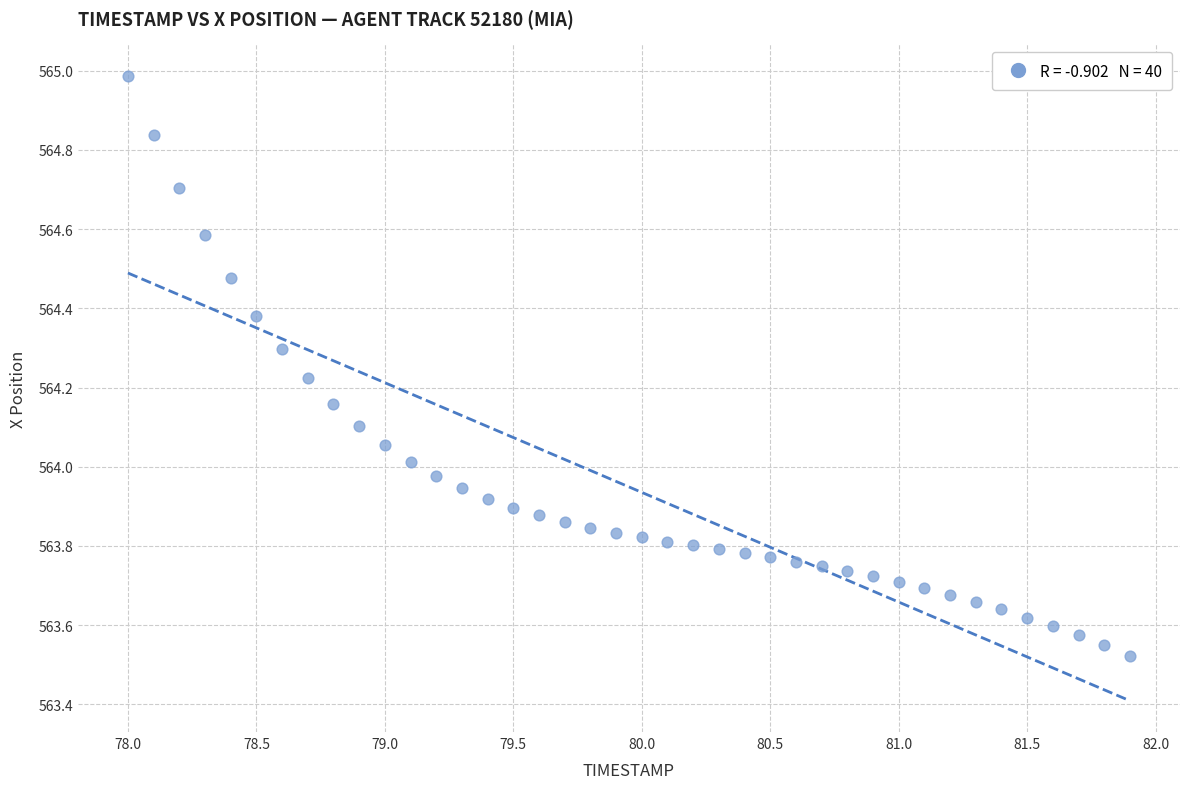

What is the range of Y values (max minus min)?

1.5